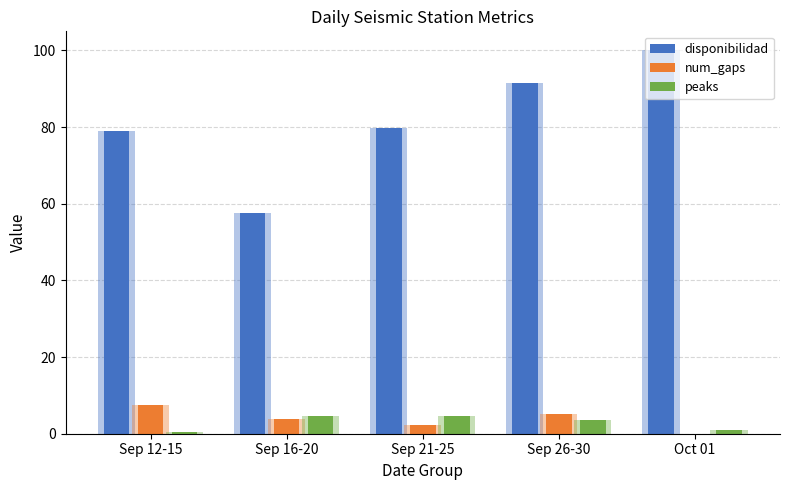

What is the maximum value for disponibilidad?

100.0